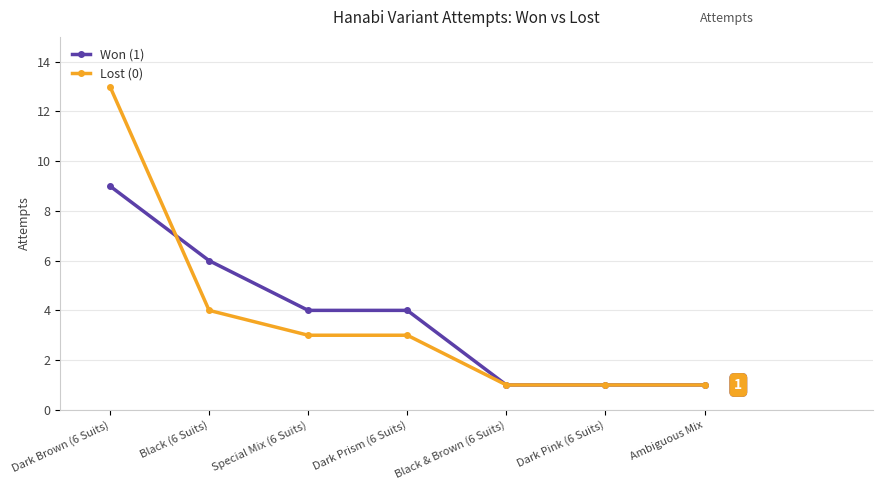

Reading left to right, list all the values displayed in this chart.

Won (1): Dark Brown (6 Suits)=9	Black (6 Suits)=6	Special Mix (6 Suits)=4	Dark Prism (6 Suits)=4	Black & Brown (6 Suits)=1	Dark Pink (6 Suits)=1	Ambiguous Mix=1
Lost (0): Dark Brown (6 Suits)=13	Black (6 Suits)=4	Special Mix (6 Suits)=3	Dark Prism (6 Suits)=3	Black & Brown (6 Suits)=1	Dark Pink (6 Suits)=1	Ambiguous Mix=1